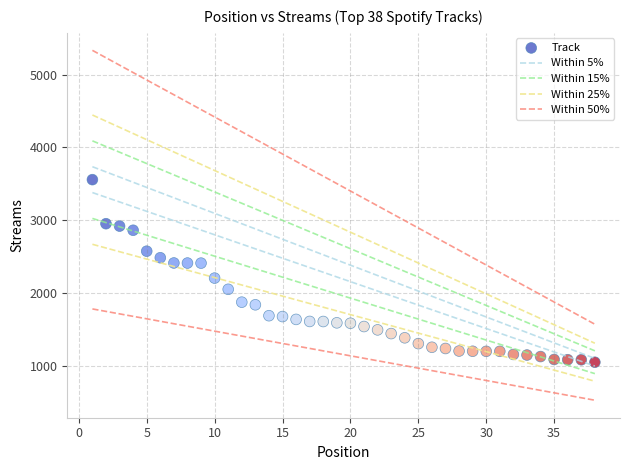

What is the range of X values (max minus min)?

37